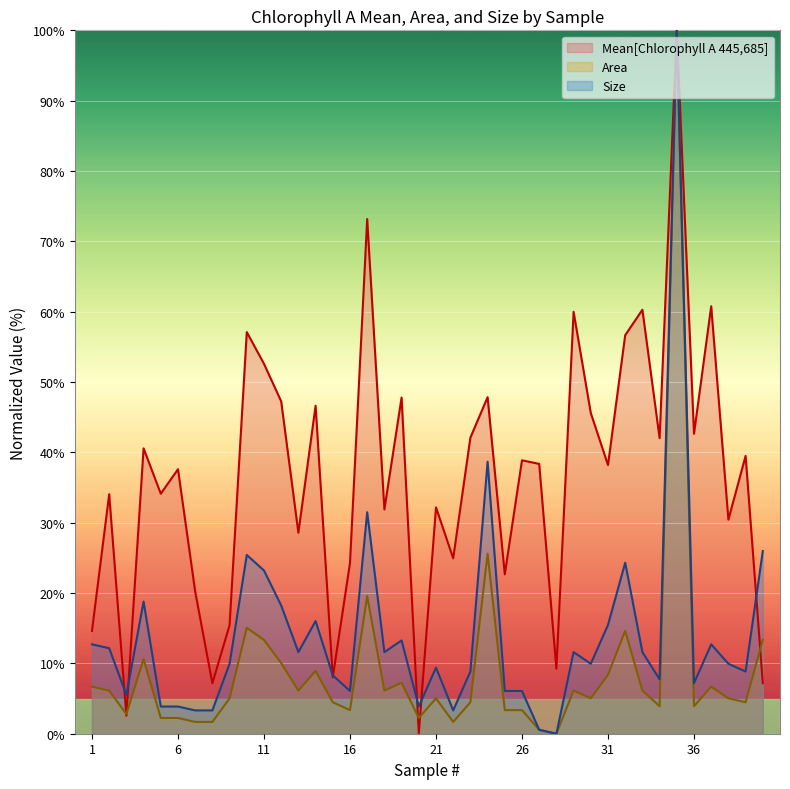

Is the value of Area at 38 greater than the value of Mean[Chlorophyll A 445,685] at 18?

No